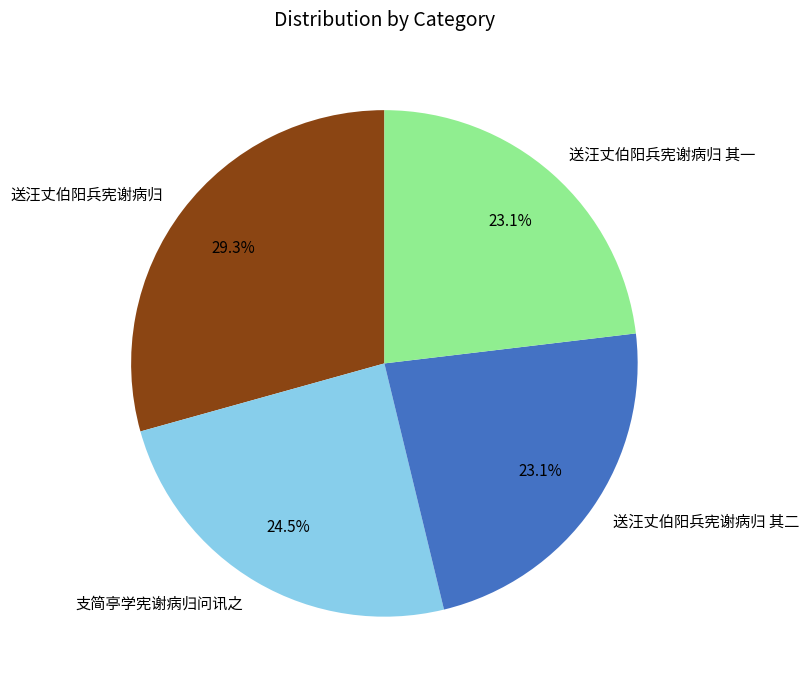

To the nearest percent, what portion does 送汪丈伯阳兵宪谢病归 其一 represent?

23%